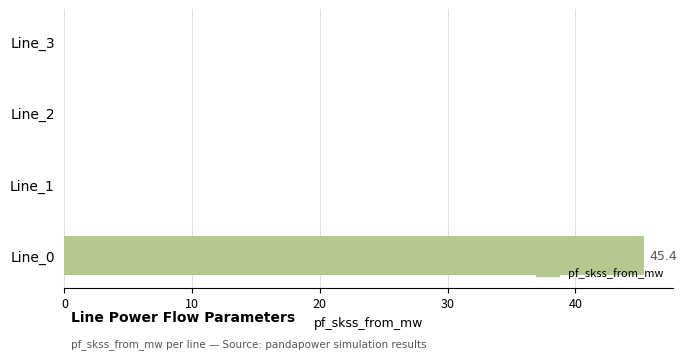

What is the change in value from Line_0 to Line_1?

-45.4